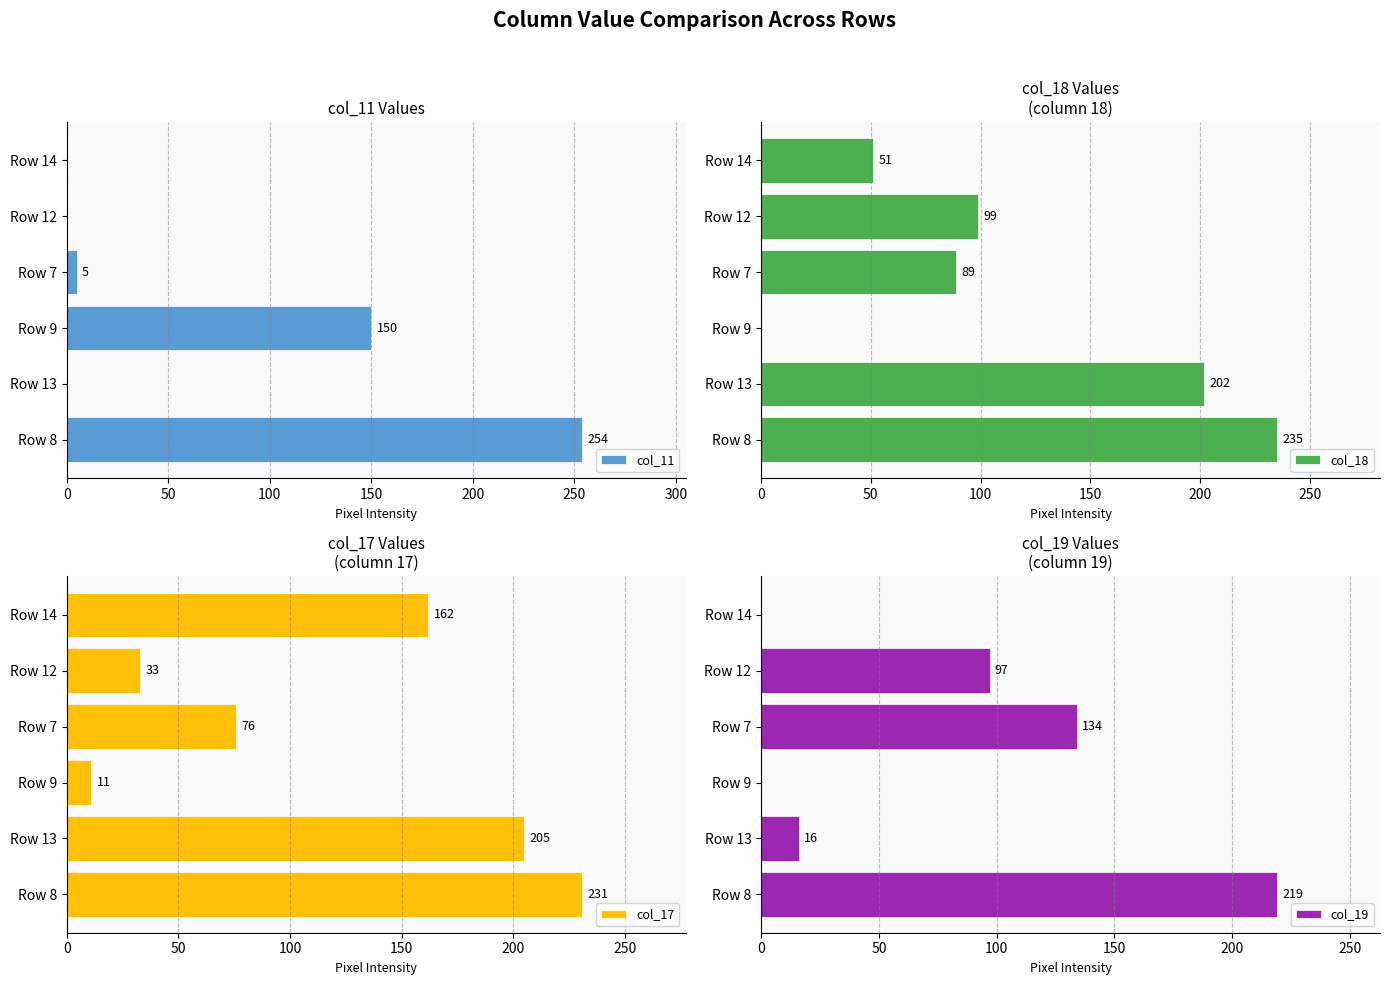

What is the value of the col_17 bar at the 3rd from the left?

11